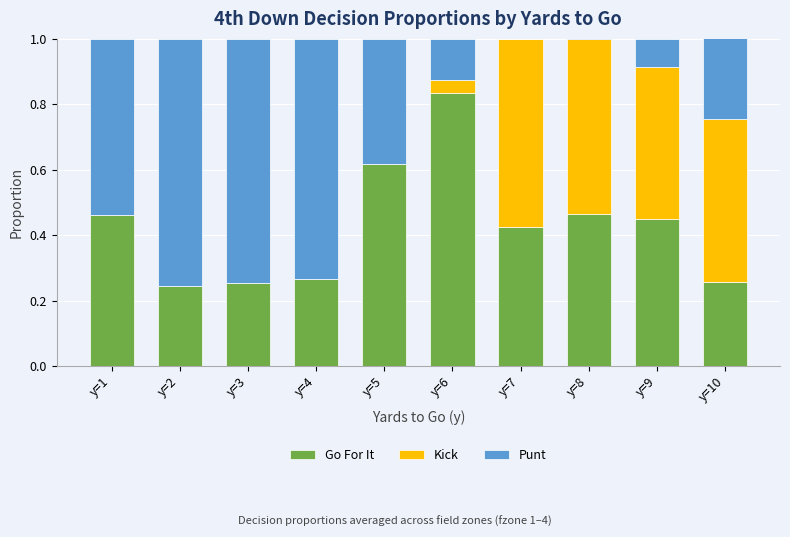

Reading left to right, list all the values displayed in this chart.

Go For It: y=1=0.5	y=2=0.2	y=3=0.3	y=4=0.3	y=5=0.6	y=6=0.8	y=7=0.4	y=8=0.5	y=9=0.4	y=10=0.3
Kick: y=1=0.0	y=2=0.0	y=3=0.0	y=4=0.0	y=5=0.0	y=6=0.0	y=7=0.6	y=8=0.5	y=9=0.5	y=10=0.5
Punt: y=1=0.5	y=2=0.8	y=3=0.7	y=4=0.7	y=5=0.4	y=6=0.1	y=7=0.0	y=8=0.0	y=9=0.1	y=10=0.2